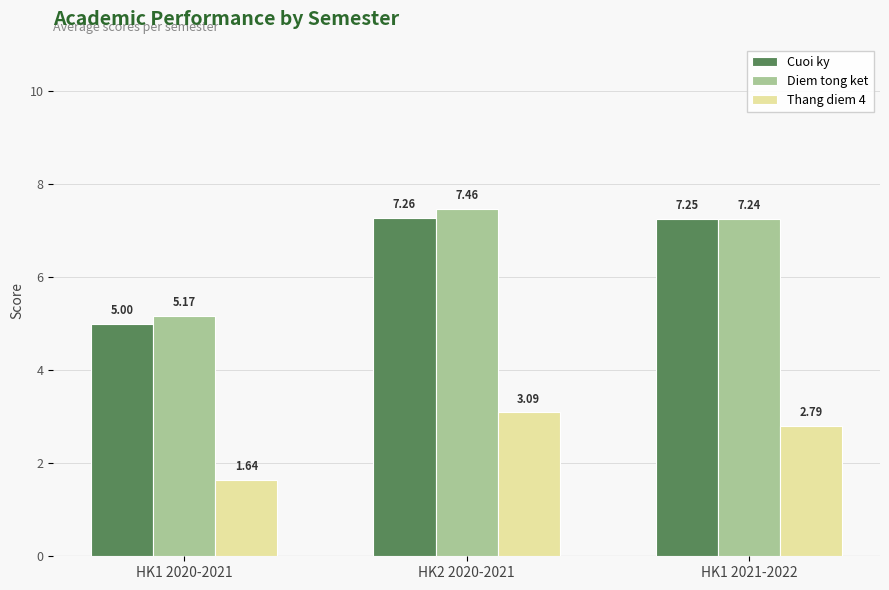

List the labels in order of Diem tong ket value, largest first.

HK2 2020-2021, HK1 2021-2022, HK1 2020-2021